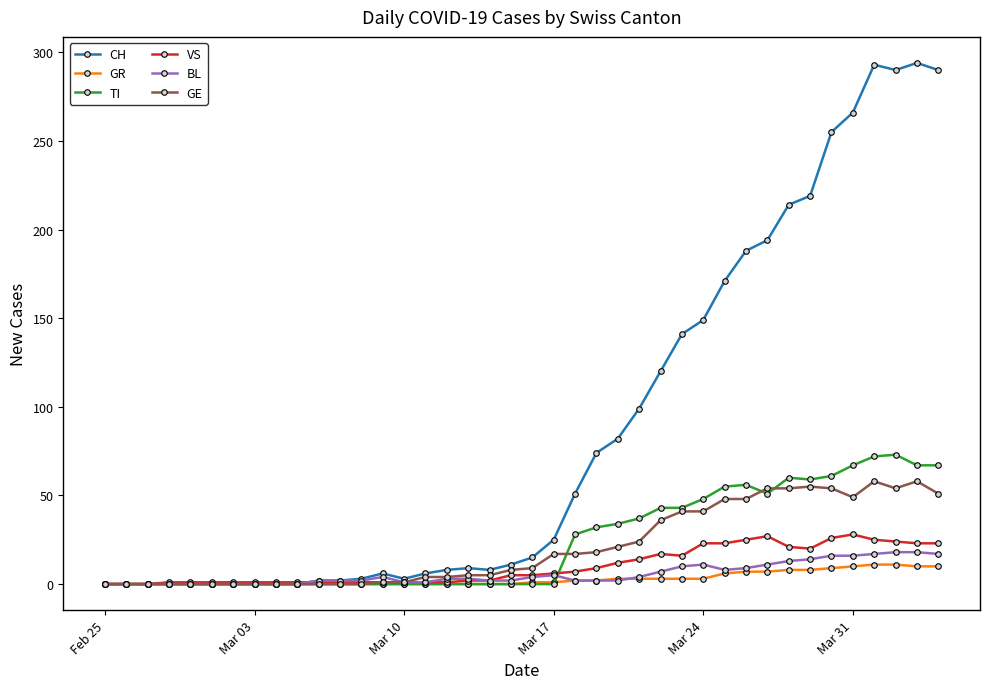

Which series has the widest spread of values?

CH